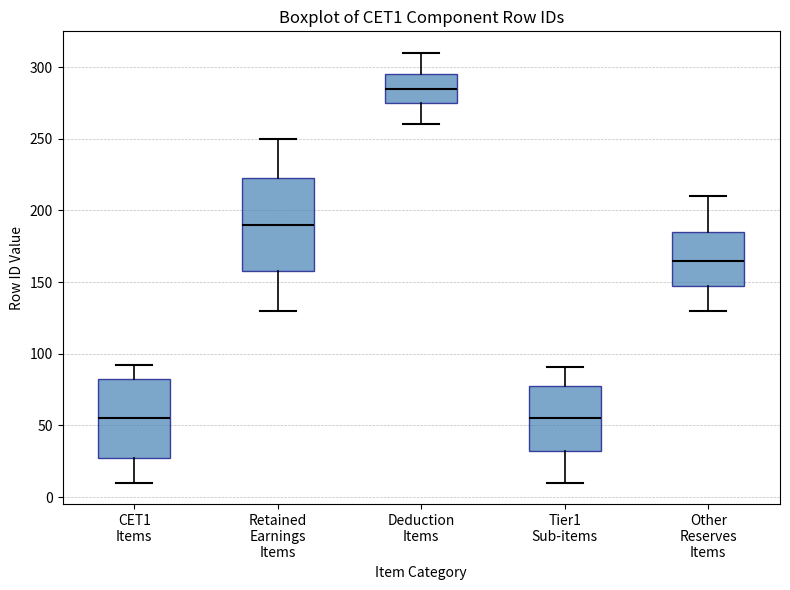

Comparing the boxes themselves (not the whiskers), which one is the tallest?

Retained Earnings Items